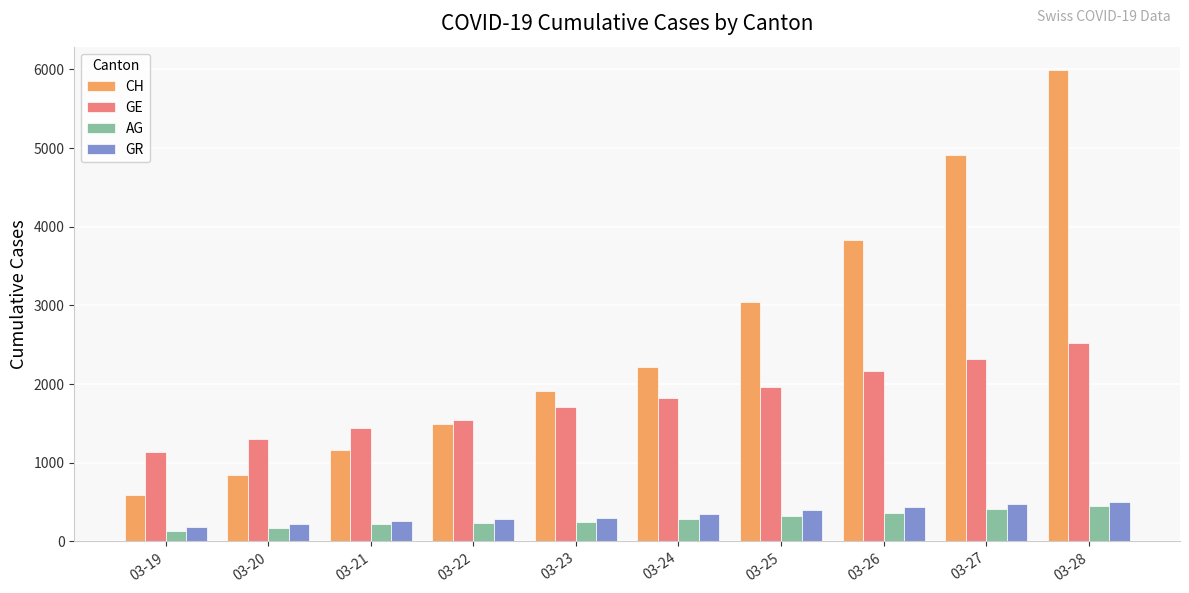

What is the difference between the maximum and minimum values in the GE series?

1388